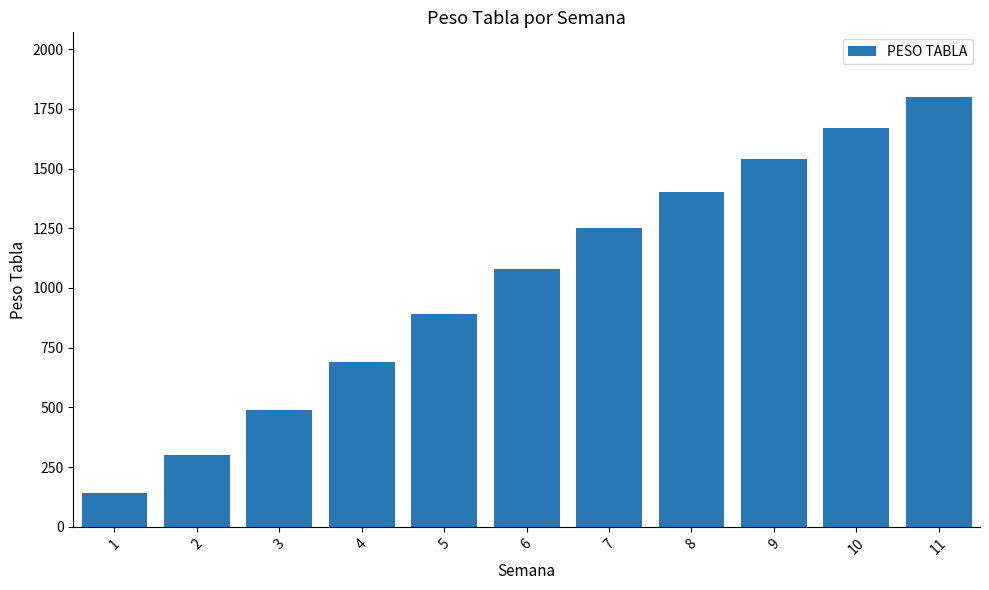

How many data points are less than 1080?

5